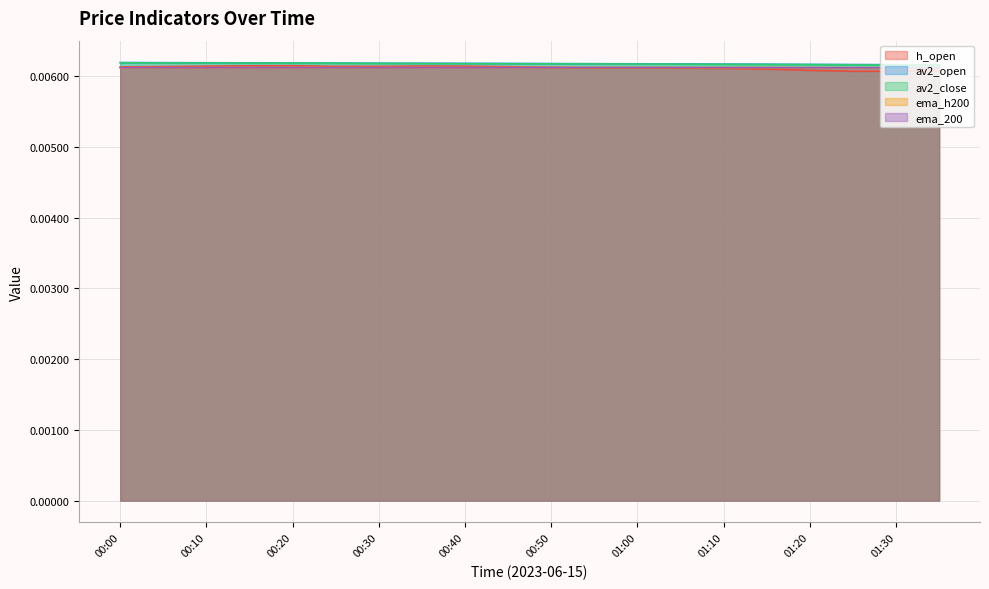

Count the number of data series in this chart.

5